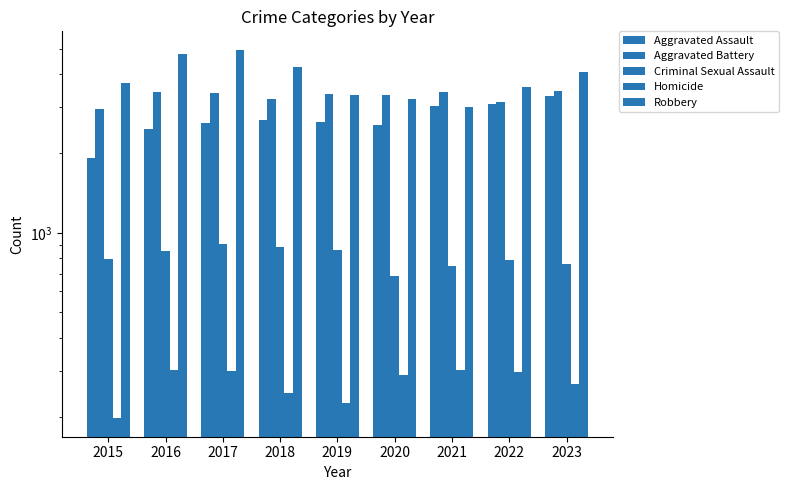

Reading right to left, extract all data points from this chart.

Aggravated Assault: 3311	3080	3030	2573	2630	2689	2604	2472	1926
Aggravated Battery: 3447	3141	3410	3336	3348	3224	3393	3417	2947
Criminal Sexual Assault: 761	790	748	687	862	885	911	851	798
Homicide: 268	297	303	288	227	246	298	301	198
Robbery: 4066	3577	2993	3207	3328	4246	4946	4752	3710